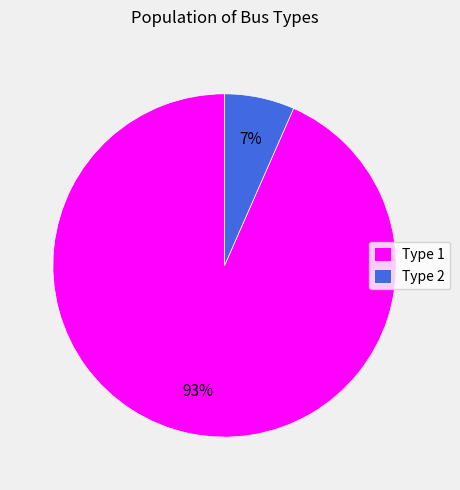

How many slices are in this pie chart?

2